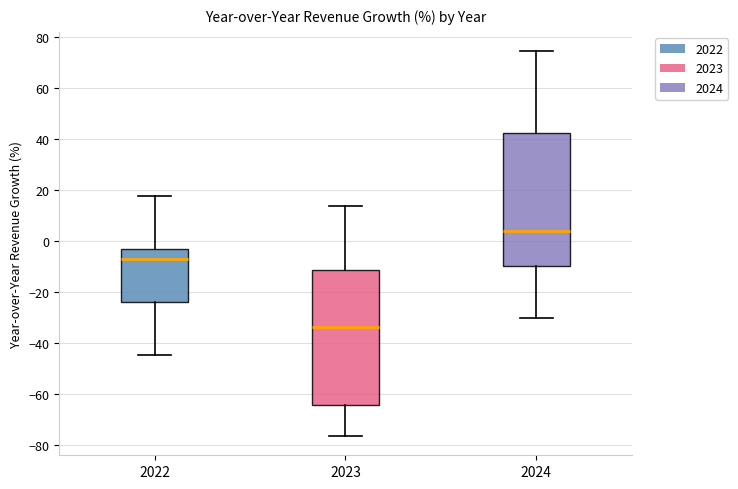

Reading left to right, read every box against the y-axis: the position of its median line, the range the box covers, and the ends of its whiskers. The values are not printed on the chart, so give them approximately, as read against the axis.

2022: median -6, box -24 to -4, whiskers -44 to 18
2023: median -34, box -64 to -12, whiskers -76 to 14
2024: median 4, box -10 to 42, whiskers -30 to 74